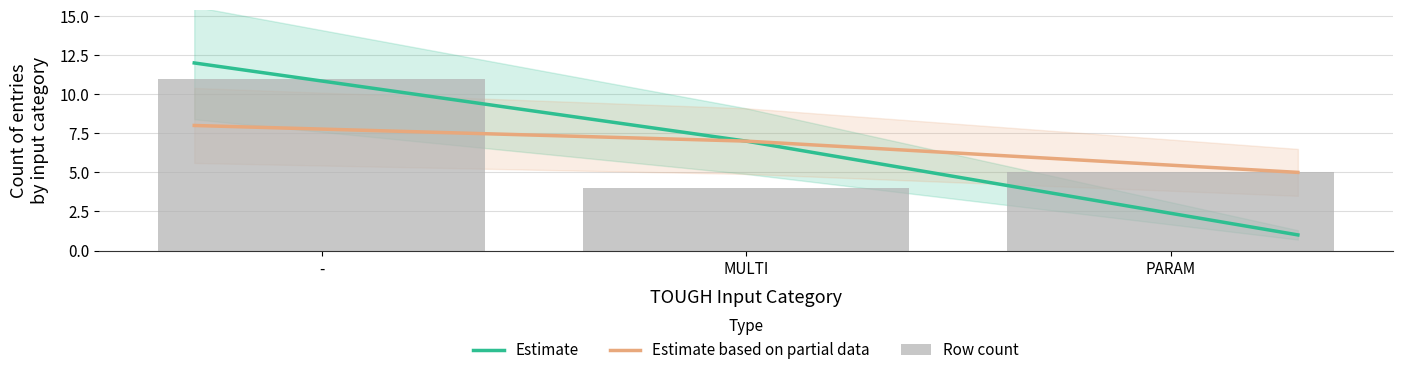

What is the average value of the Estimate series?

7